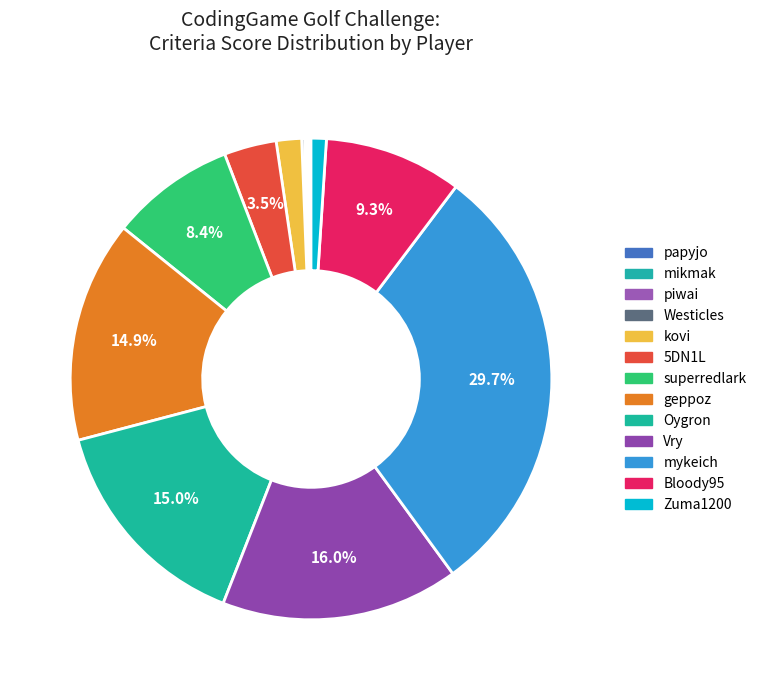

To the nearest percent, what is the difference between the largest and smallest slice percentages?

30%